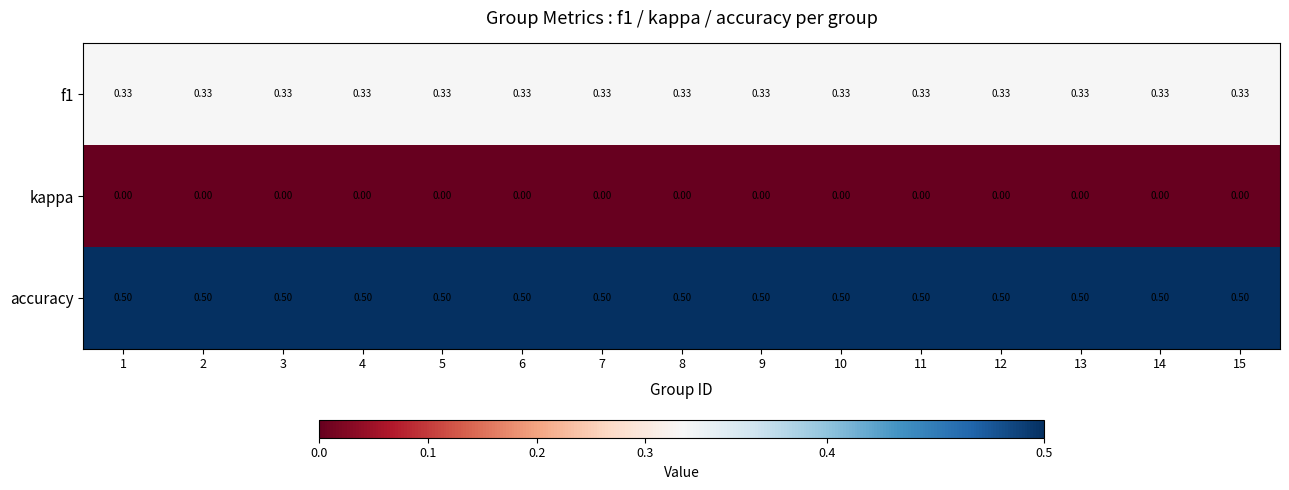

Which series has the largest total across all categories?

accuracy